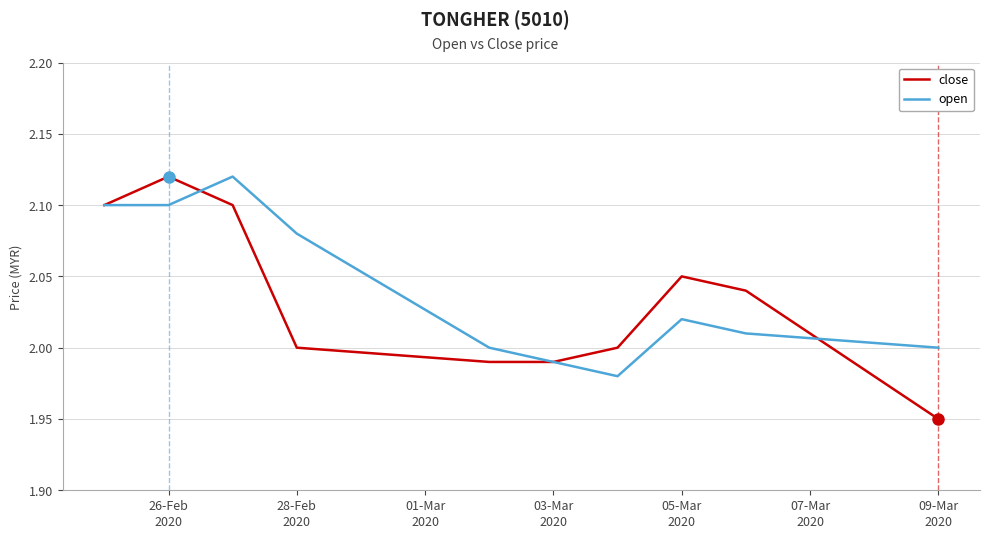

What are all the series names shown in the legend?

close, open